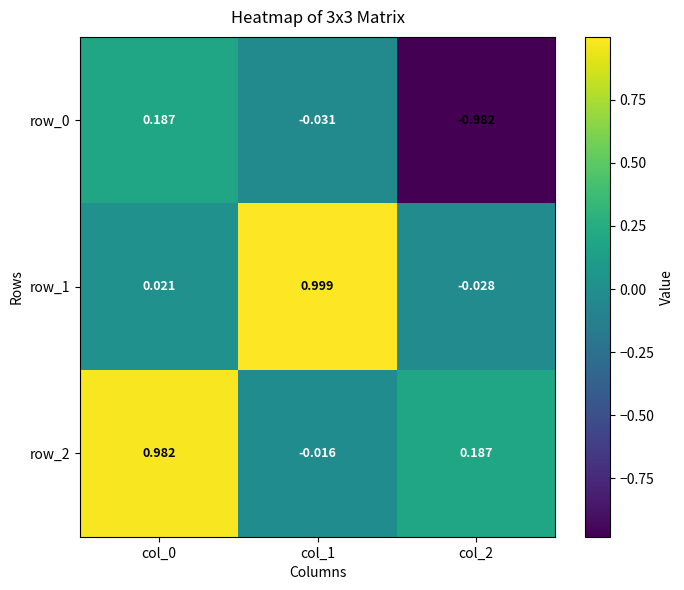

Is the value of row_2 at col_1 greater than the value of row_1 at col_1?

No